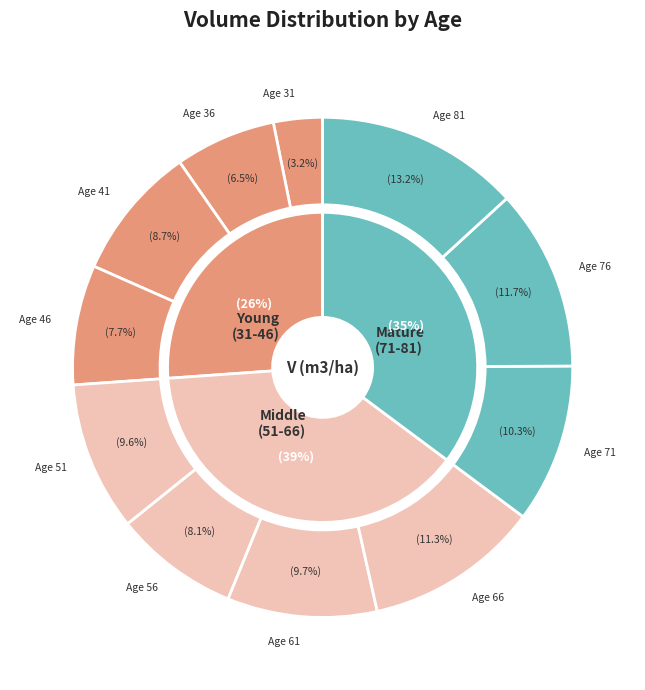

Is the sum of 56 and 71 greater than half?

No